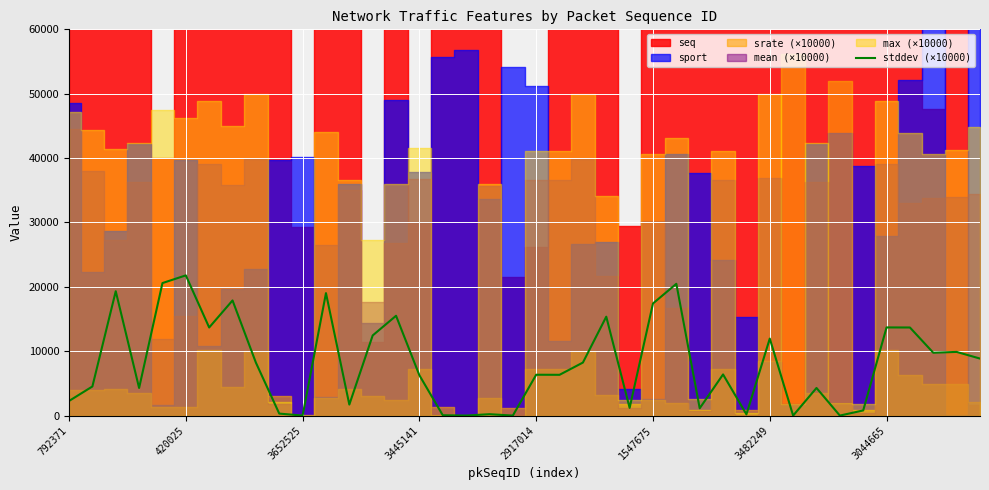

What position from the left is 9?

10